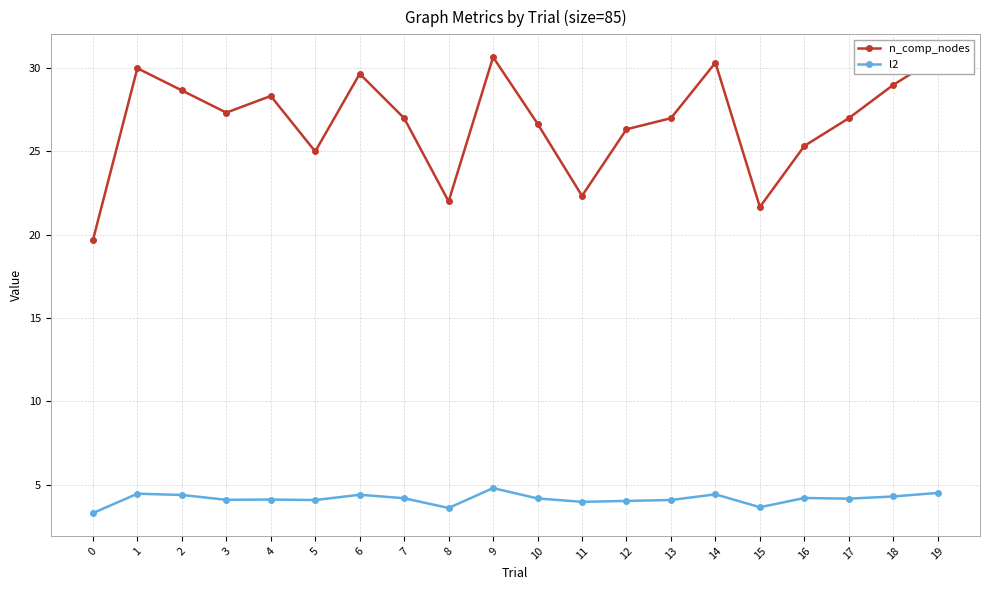

What are all the series names shown in the legend?

n_comp_nodes, l2